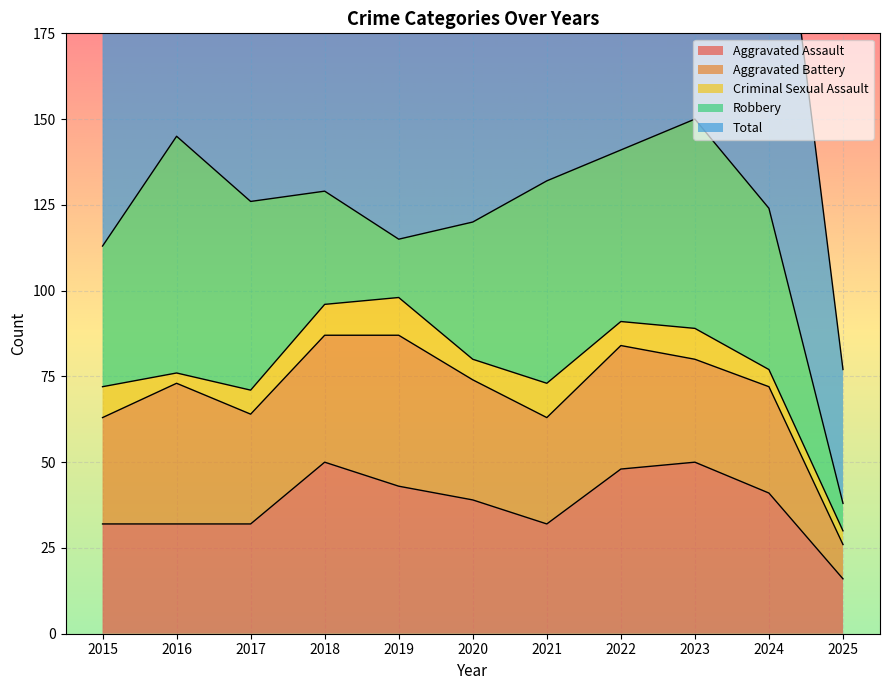

Reading left to right, list all the values displayed in this chart.

Aggravated Assault: 2015=32	2016=32	2017=32	2018=50	2019=43	2020=39	2021=32	2022=48	2023=50	2024=41	2025=16
Aggravated Battery: 2015=31	2016=41	2017=32	2018=37	2019=44	2020=35	2021=31	2022=36	2023=30	2024=31	2025=10
Criminal Sexual Assault: 2015=9	2016=3	2017=7	2018=9	2019=11	2020=6	2021=10	2022=7	2023=9	2024=5	2025=4
Robbery: 2015=41	2016=69	2017=55	2018=33	2019=17	2020=40	2021=59	2022=50	2023=61	2024=47	2025=8
Total: 2015=116	2016=147	2017=128	2018=129	2019=115	2020=124	2021=134	2022=143	2023=153	2024=127	2025=39